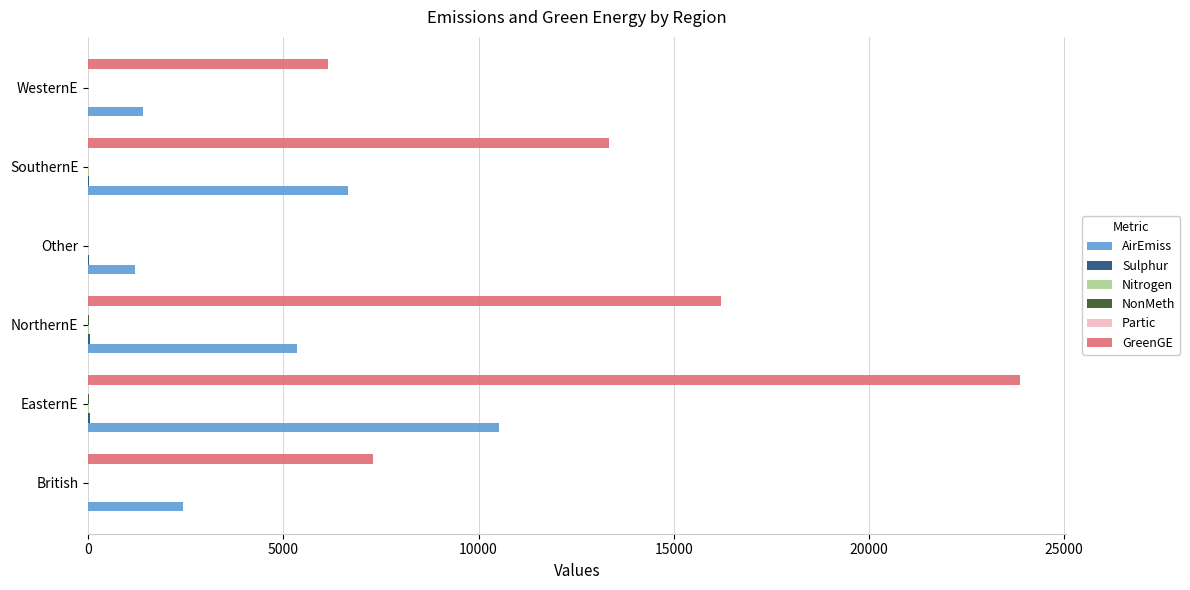

Which series has the largest total across all categories?

GreenGE